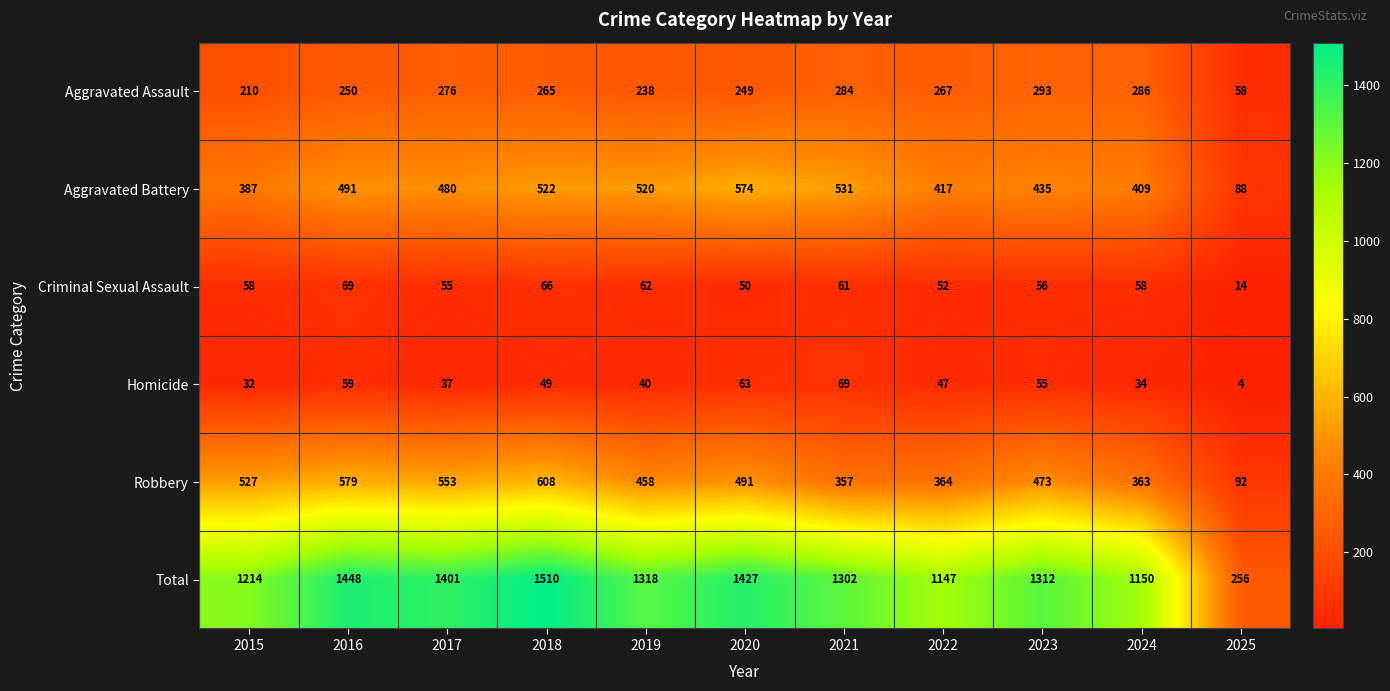

Rank the series at 2022 from lowest to highest value.

Homicide, Criminal Sexual Assault, Aggravated Assault, Robbery, Aggravated Battery, Total